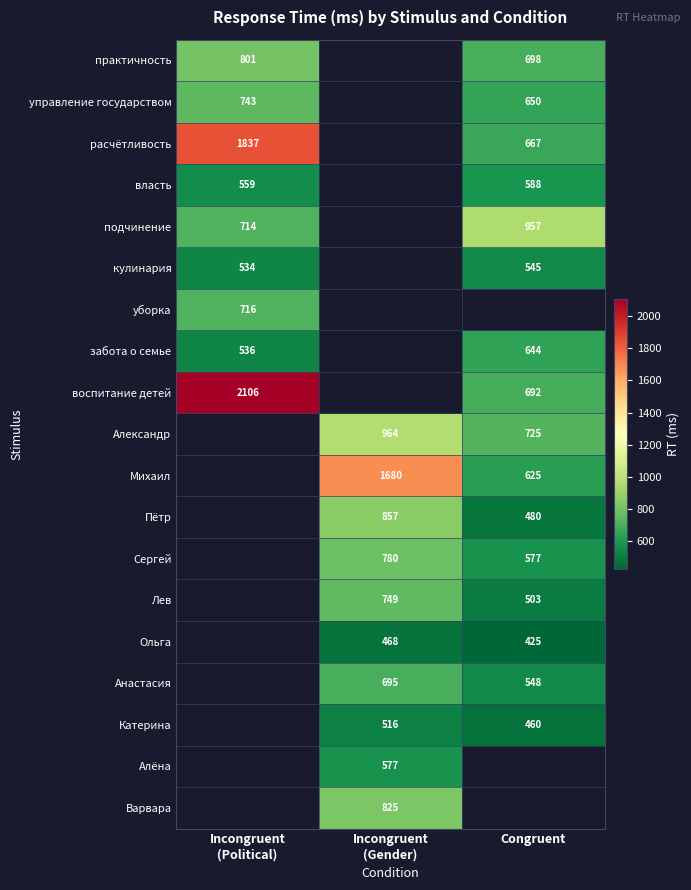

Is it true that власть equals 386 at Congruent?

False